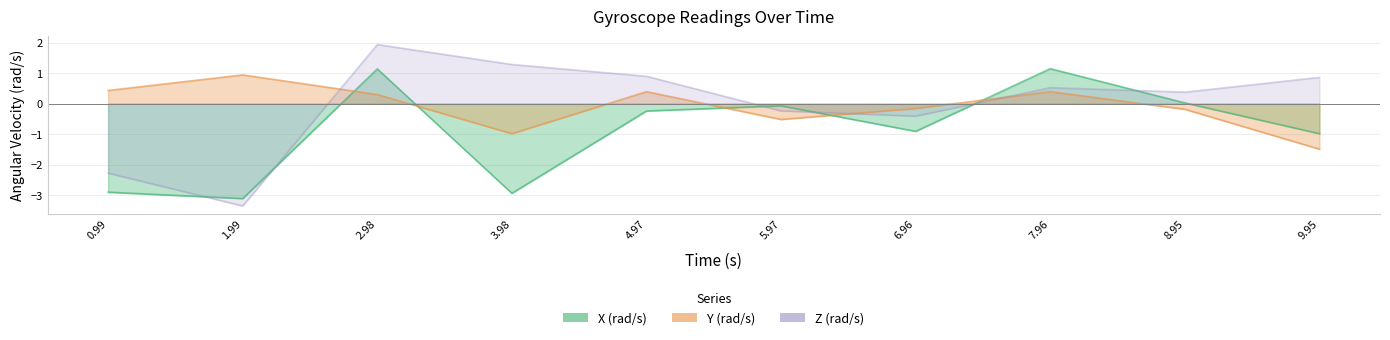

How many interior local peaks does the Z (rad/s) series have?

2